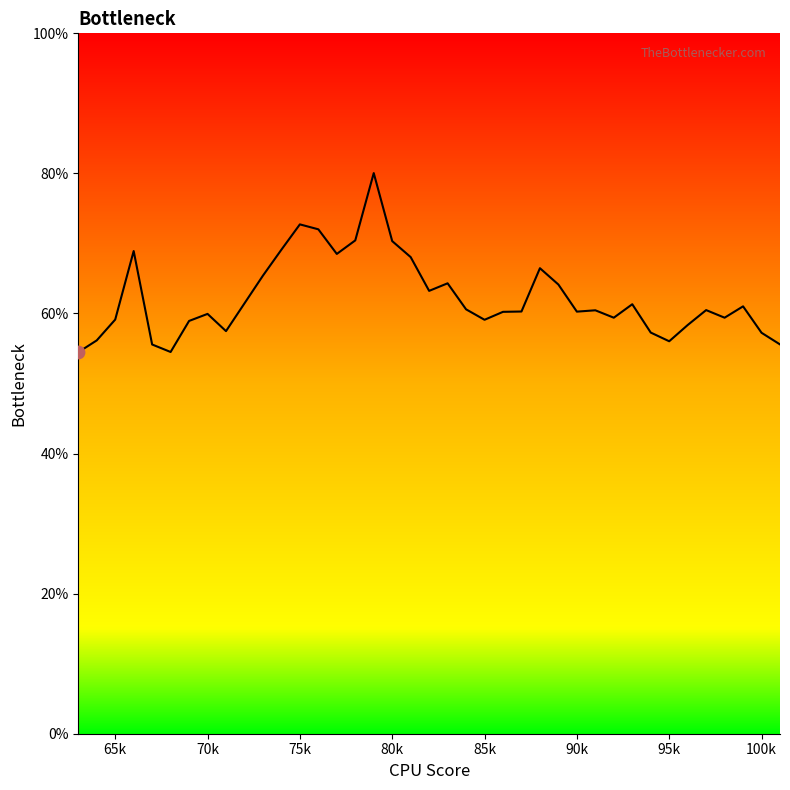

What is the smallest value displayed?

54.5